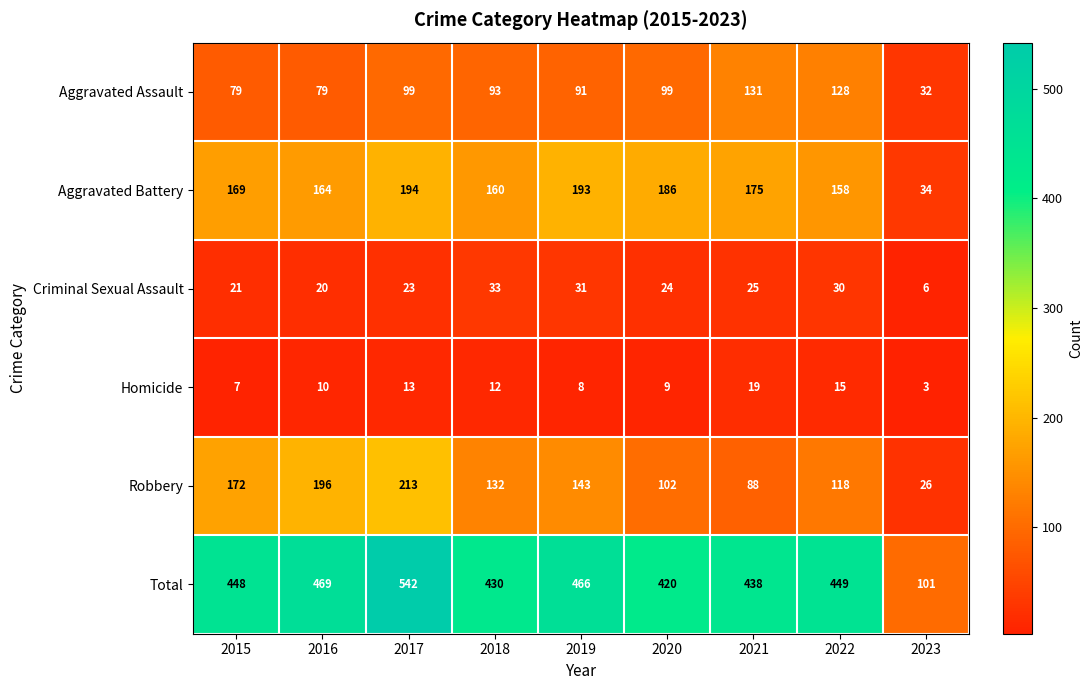

At how many categories does at least one series exceed 530?

1